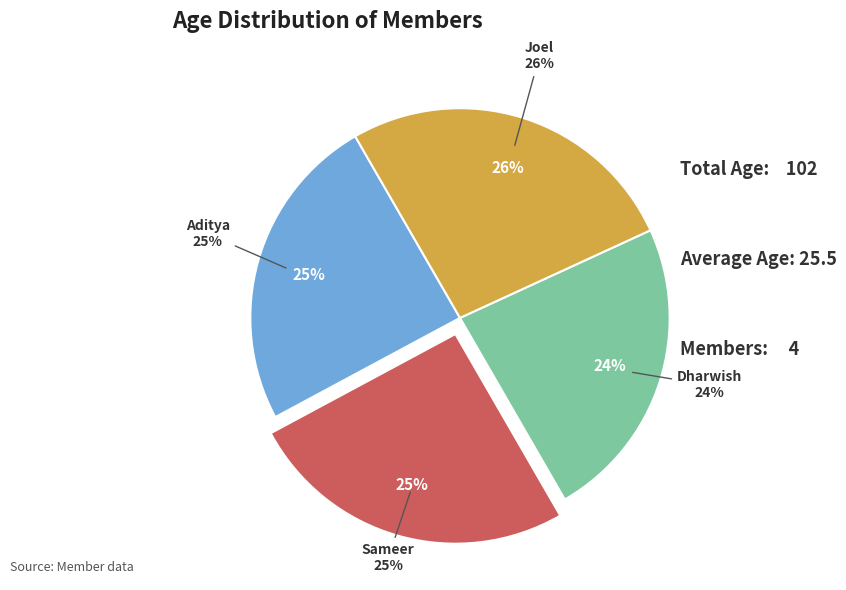

Is it true that Aditya is 25% of the pie?

True